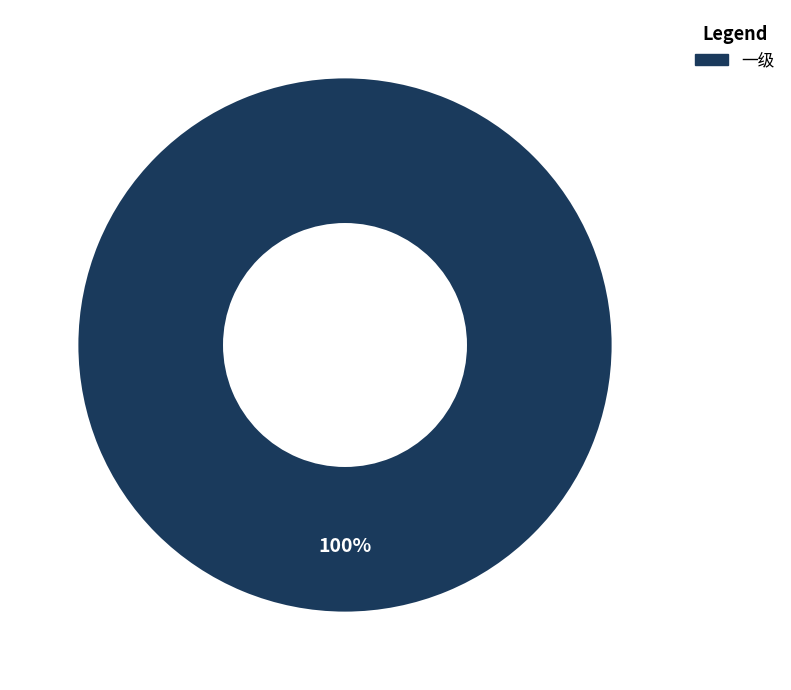

Is there any slice that represents more than half of the pie?

Yes